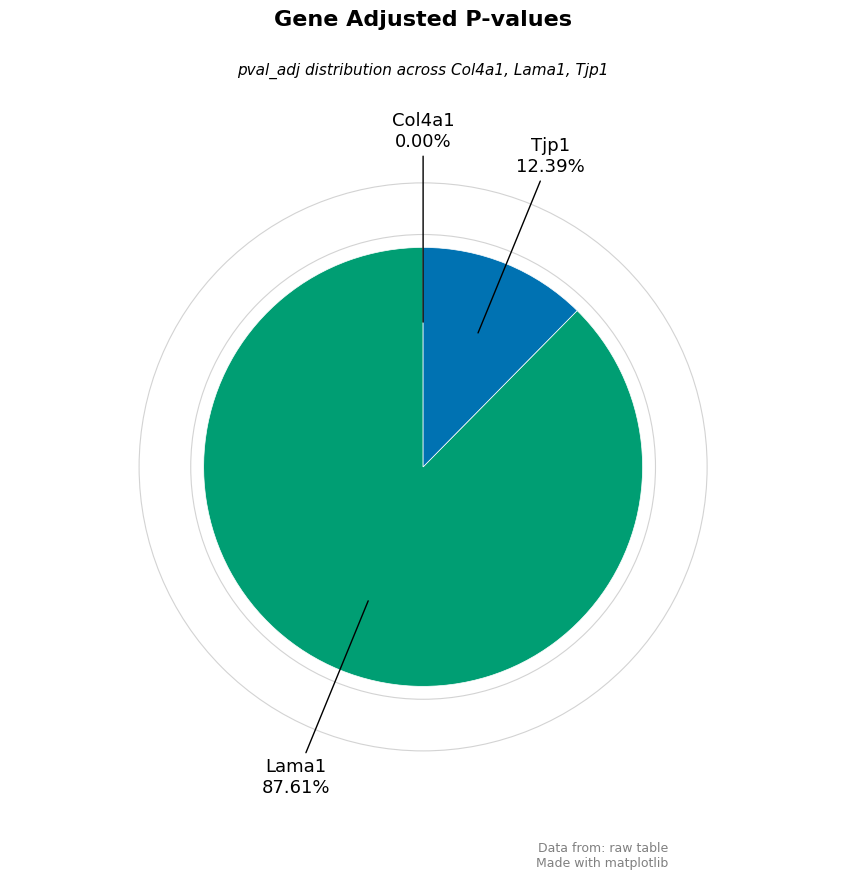

Does any single category account for the majority?

Yes